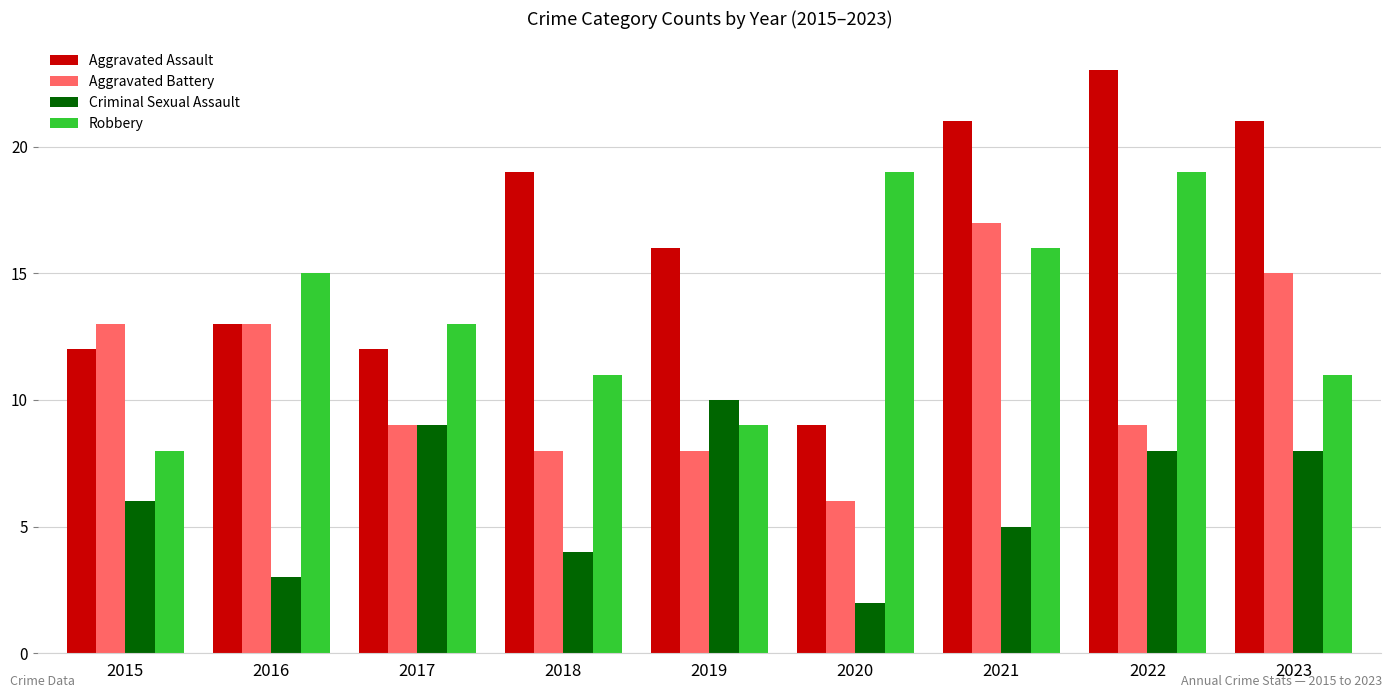

What is the sum of all Criminal Sexual Assault values?

55